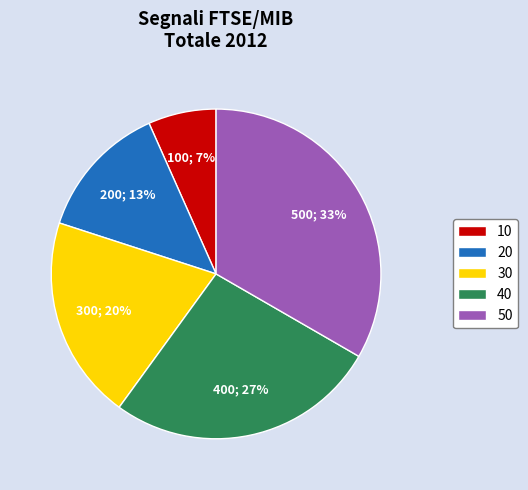

Which category has the smallest portion of the pie?

10